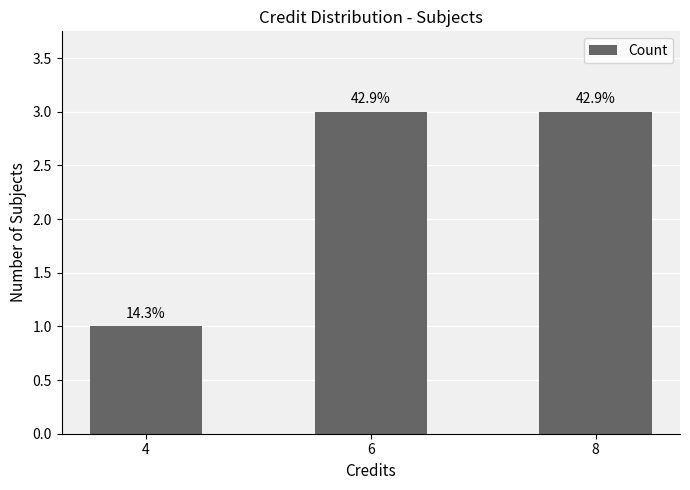

How many bars are there in total?

3